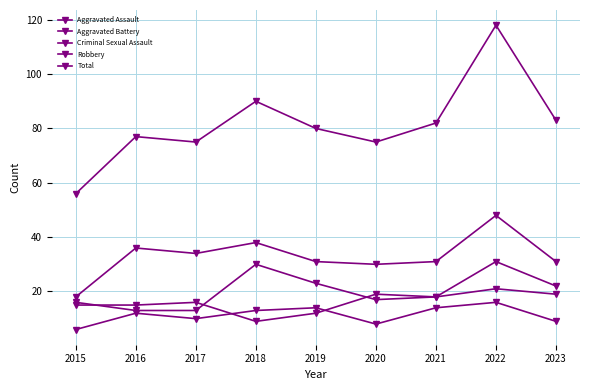

Reading right to left, extract all data points from this chart.

Aggravated Assault: 2023=22	2022=31	2021=18	2020=17	2019=23	2018=30	2017=13	2016=13	2015=16
Aggravated Battery: 2023=19	2022=21	2021=18	2020=19	2019=12	2018=9	2017=16	2016=15	2015=15
Criminal Sexual Assault: 2023=9	2022=16	2021=14	2020=8	2019=14	2018=13	2017=10	2016=12	2015=6
Robbery: 2023=31	2022=48	2021=31	2020=30	2019=31	2018=38	2017=34	2016=36	2015=18
Total: 2023=83	2022=118	2021=82	2020=75	2019=80	2018=90	2017=75	2016=77	2015=56